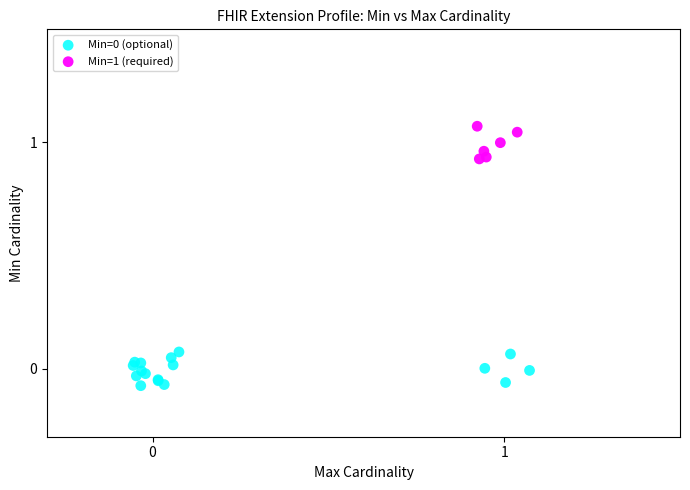

Which series reaches the maximum Y coordinate?

Min=1 (required)